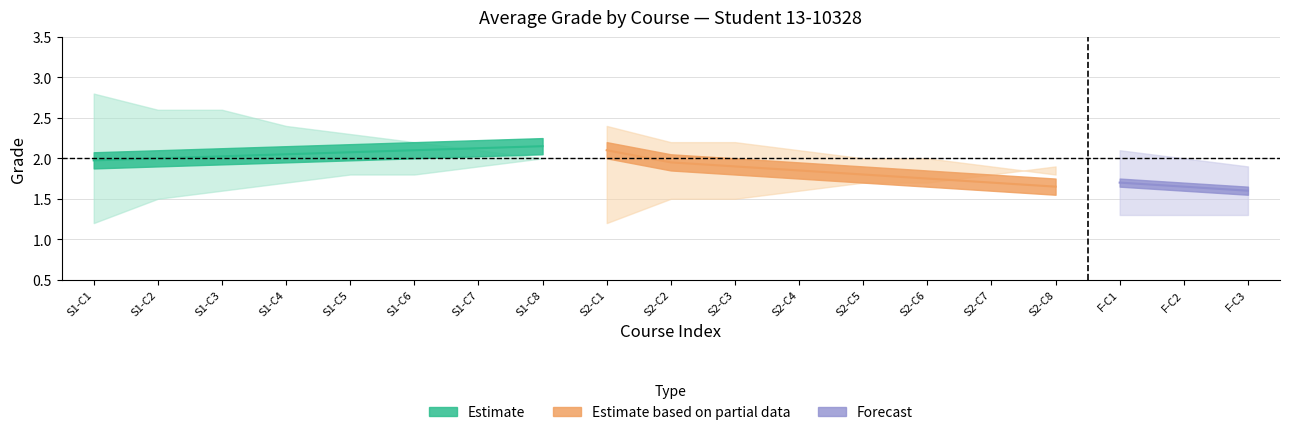

Does the chart display data point markers on the line(s)?

No